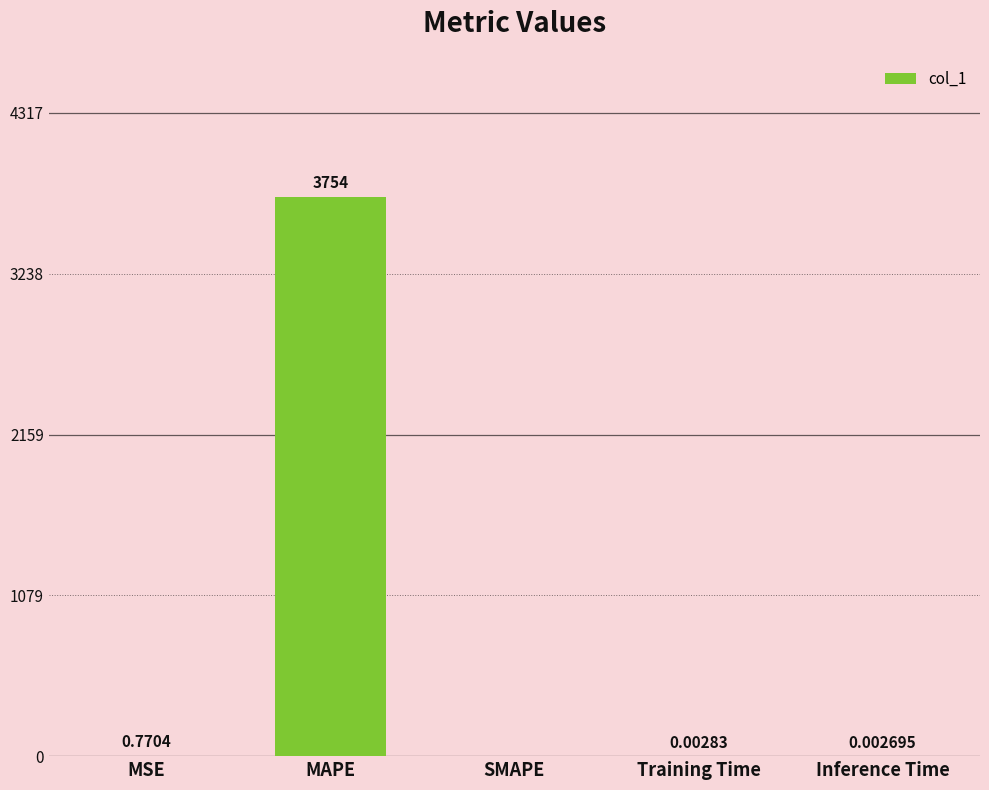

What is the average value?

751.0